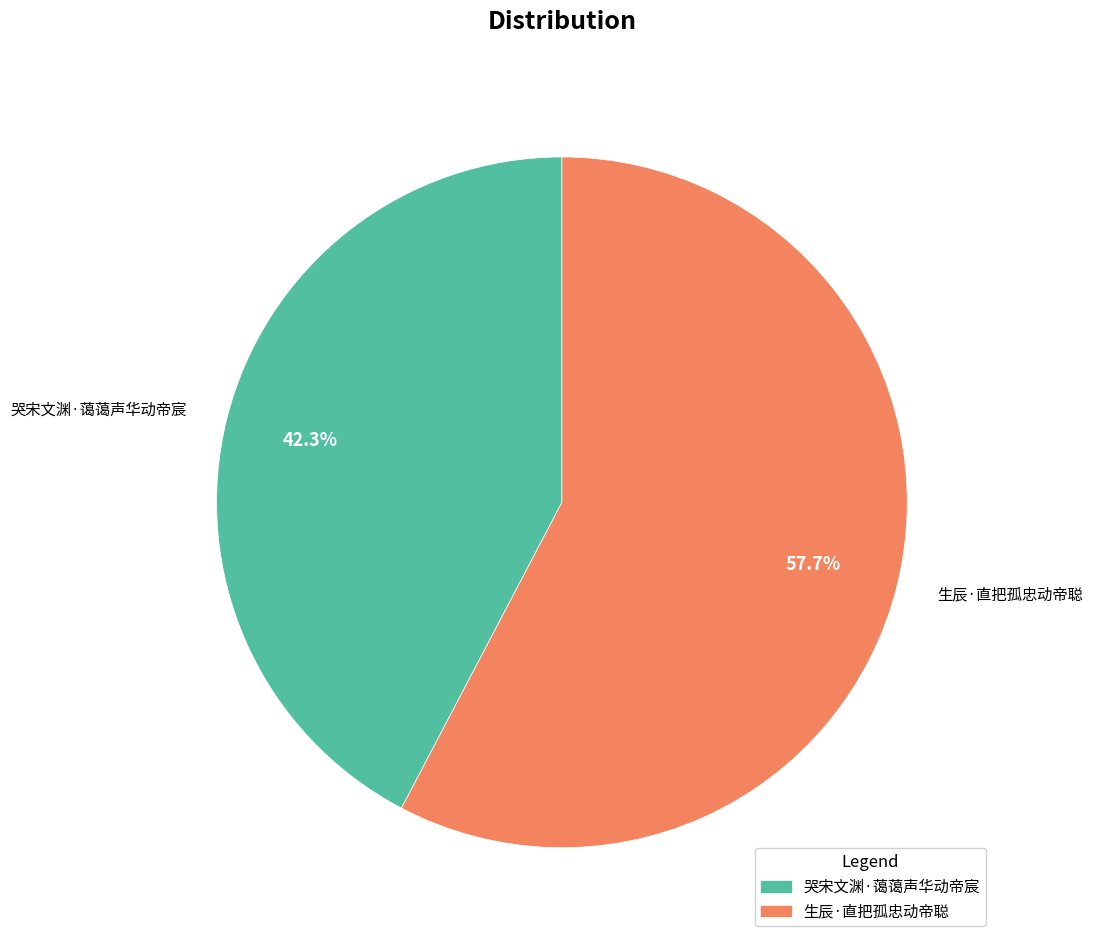

Count the number of slices in the pie.

2